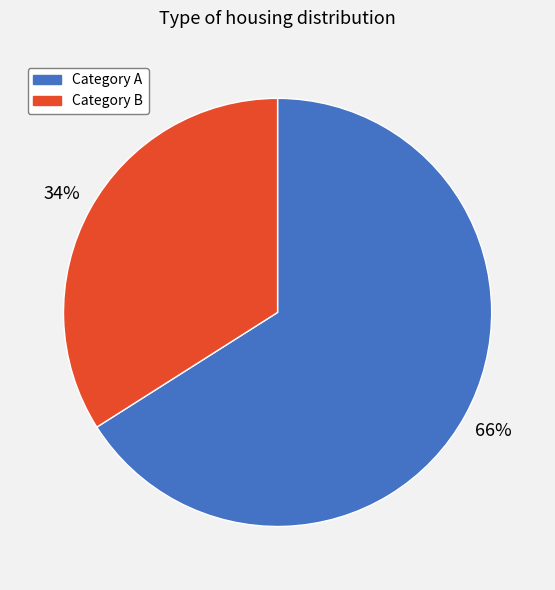

The Category B slice represents 45% of the pie. True or false?

False